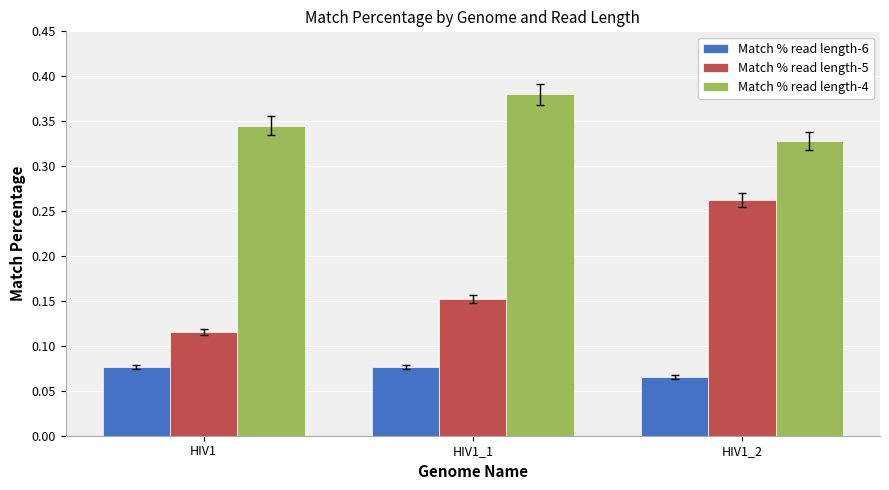

The Match % read length-6 series shows 0.0 at HIV1_1. True or false?

False